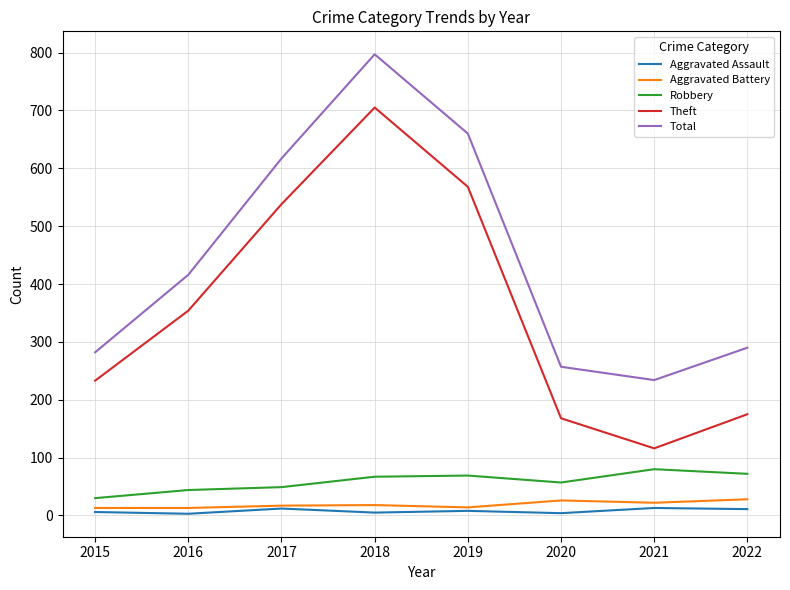

Does the chart have visible grid lines?

Yes